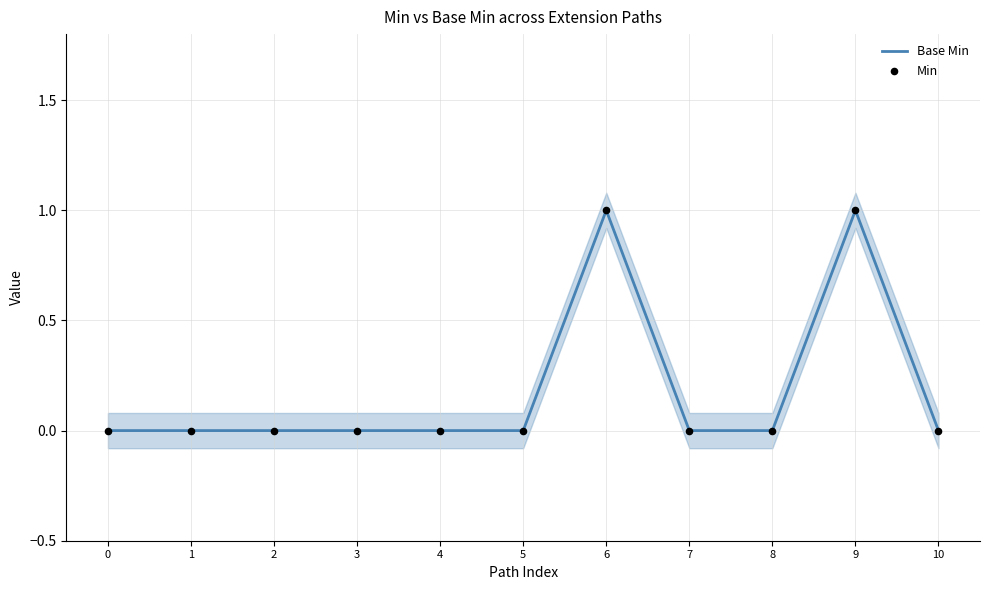

Which series contains the highest Y value?

Base Min